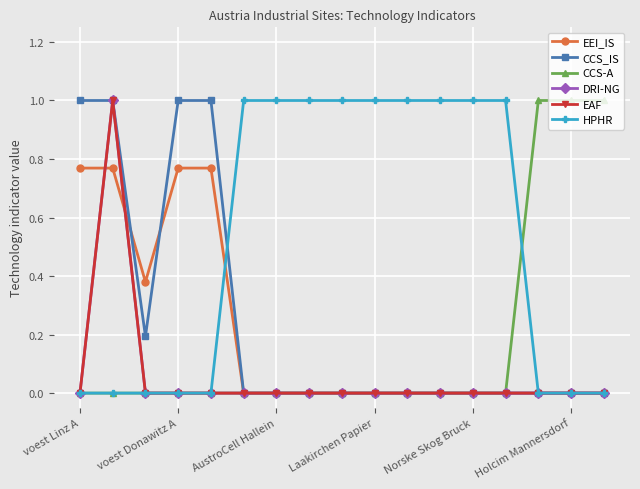

Is this an area chart (filled region under the line)?

No